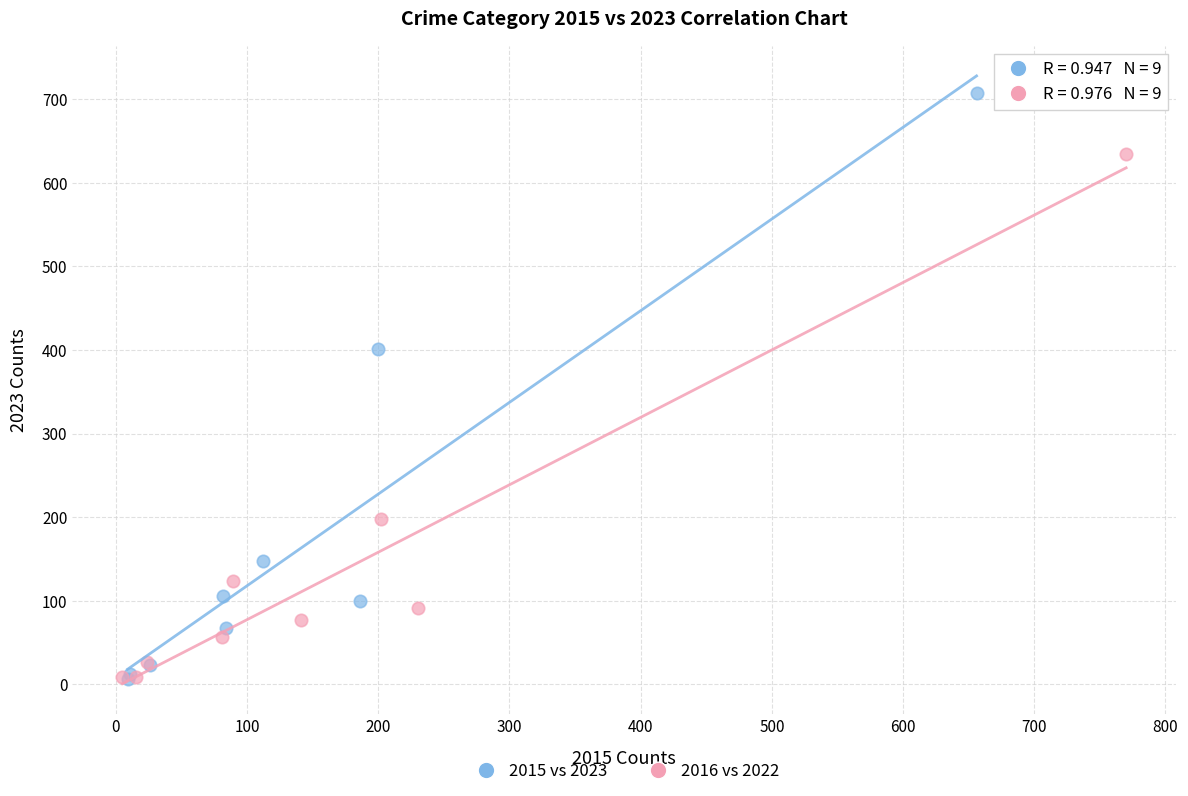

Which series contains the highest Y value?

2015 vs 2023